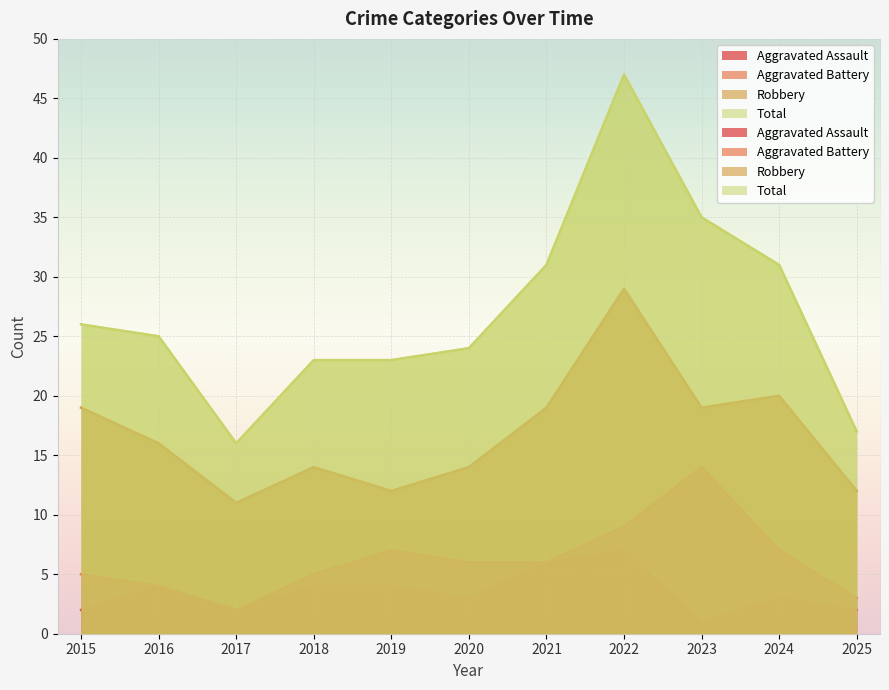

What is the maximum value shown in the chart?

47